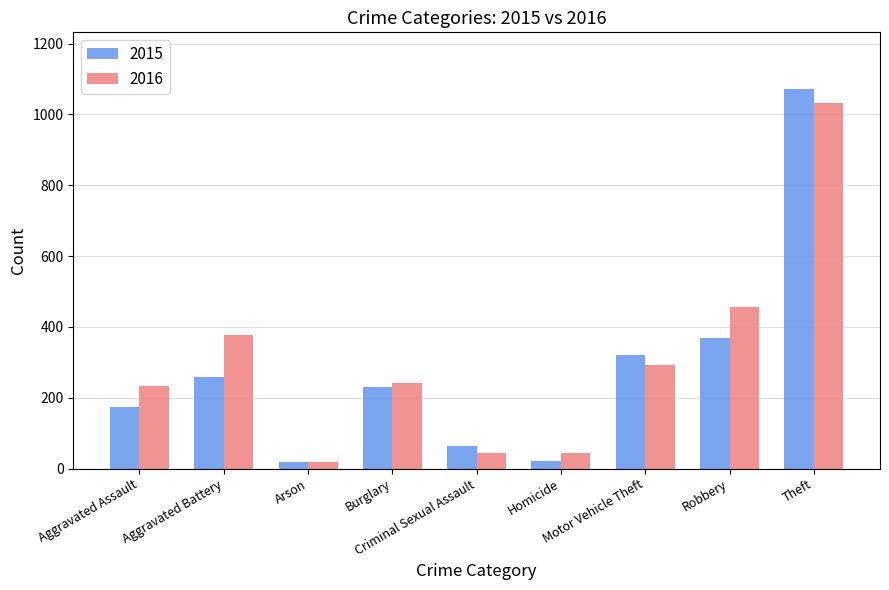

What is the value of the 2015 bar at the 6th from the left?

22